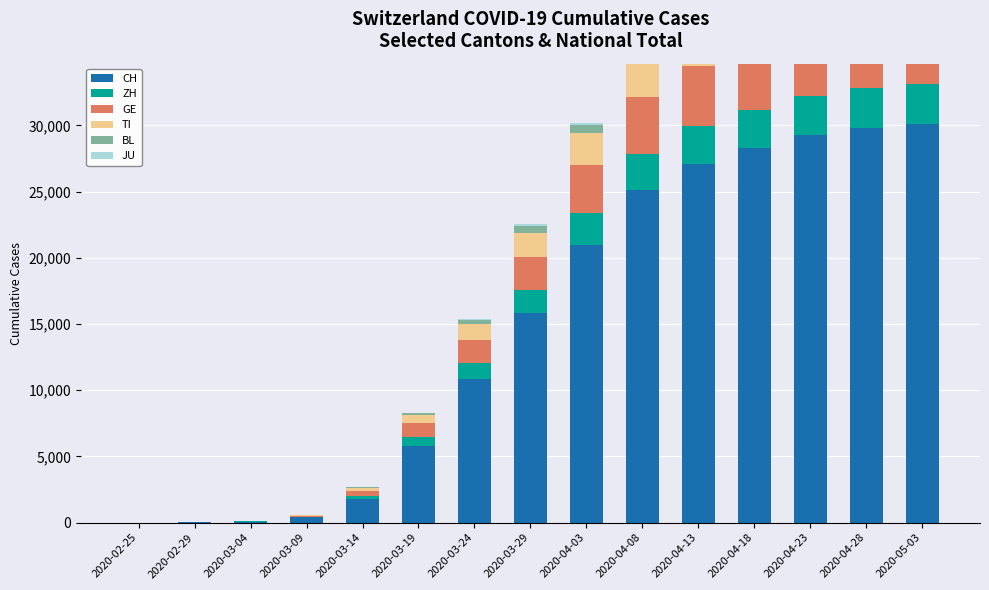

Where is GE nearest to the value 2384?

2020-03-29